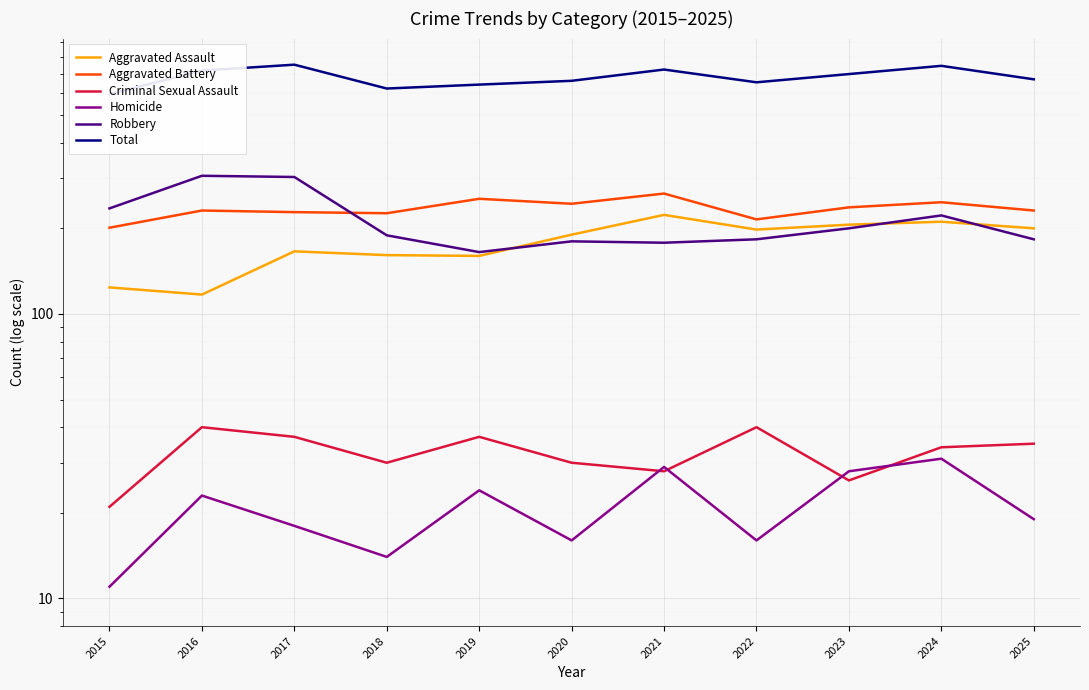

How many lines are shown in the chart?

6